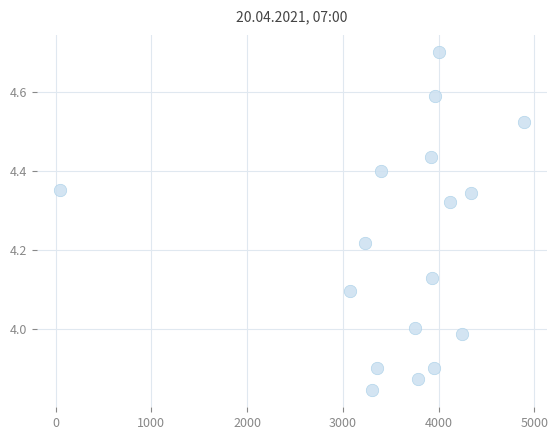

What is the range of Y values (max minus min)?

0.9